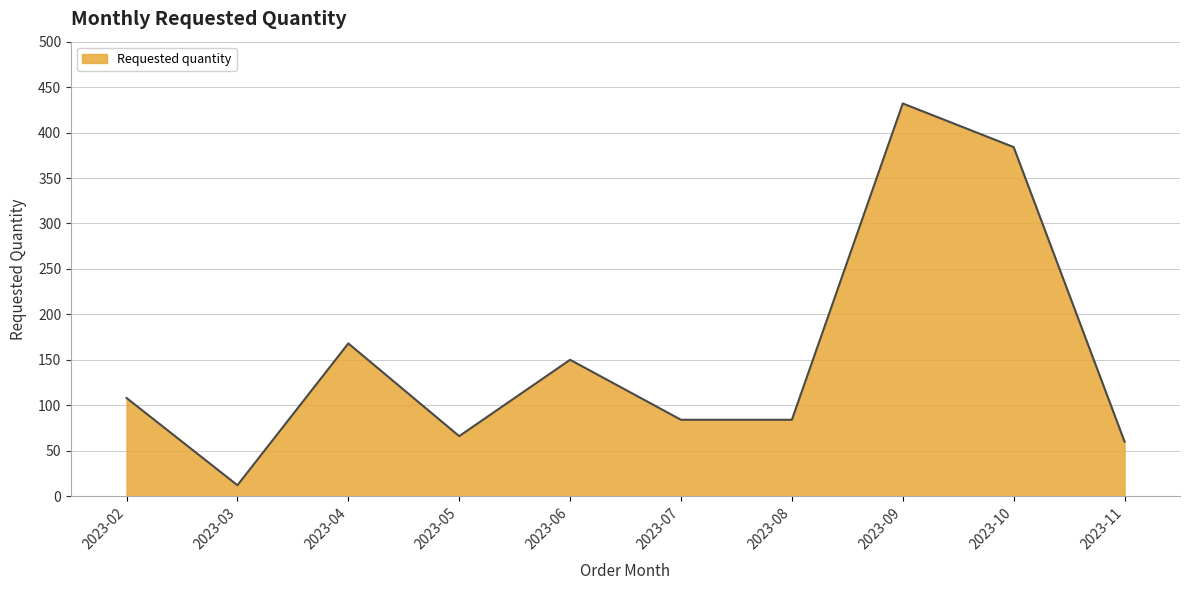

What is the greatest value displayed?

432